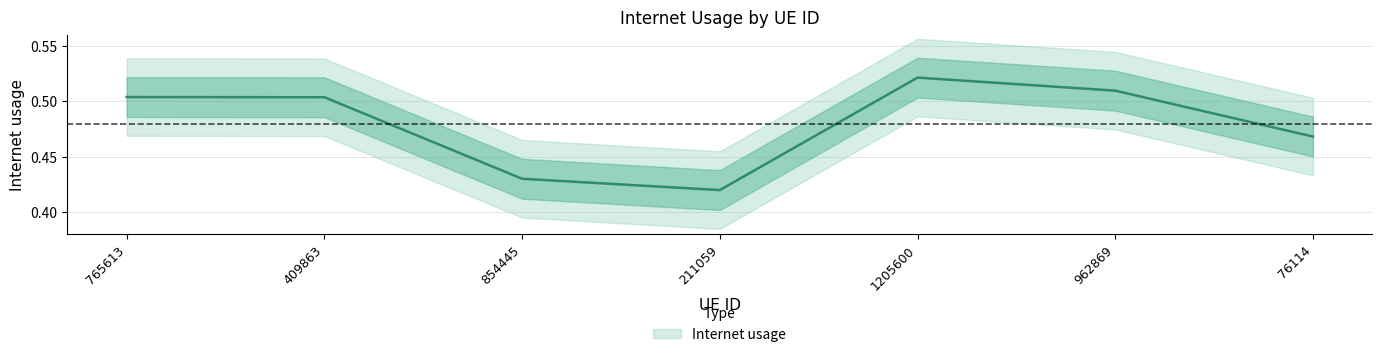

What is the sum of all values?

3.4